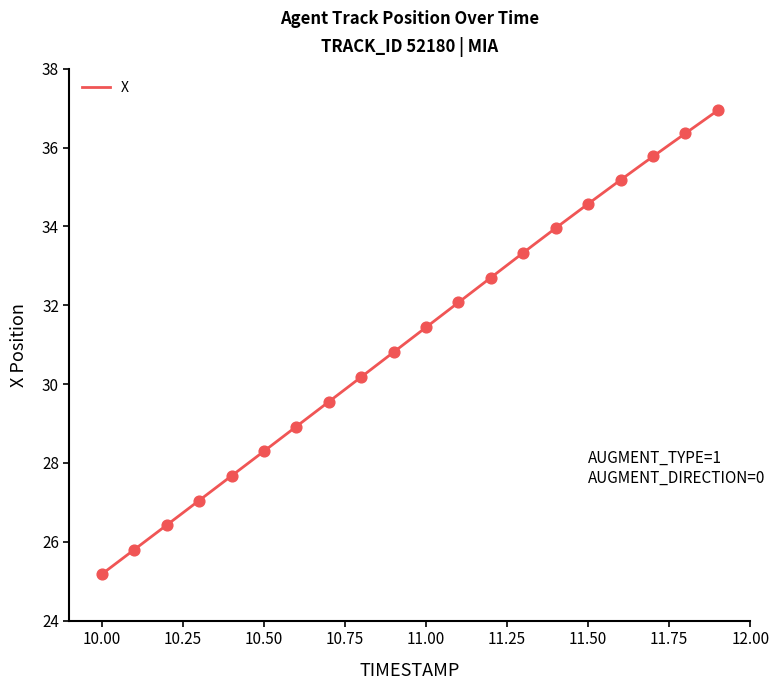

What is the change in value from 10.2 to 11.1?

+5.6